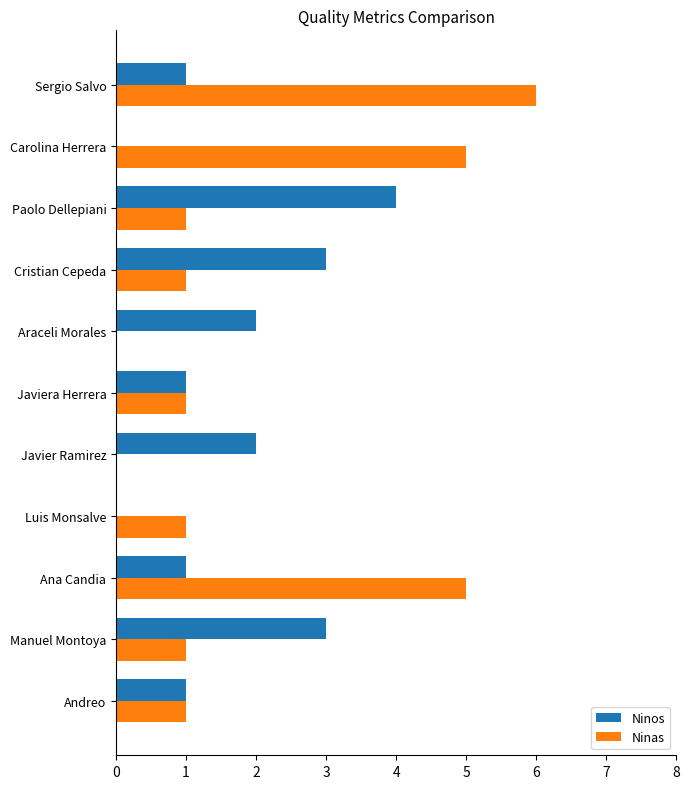

Which category has the highest value in the Ninas series?

Sergio Salvo